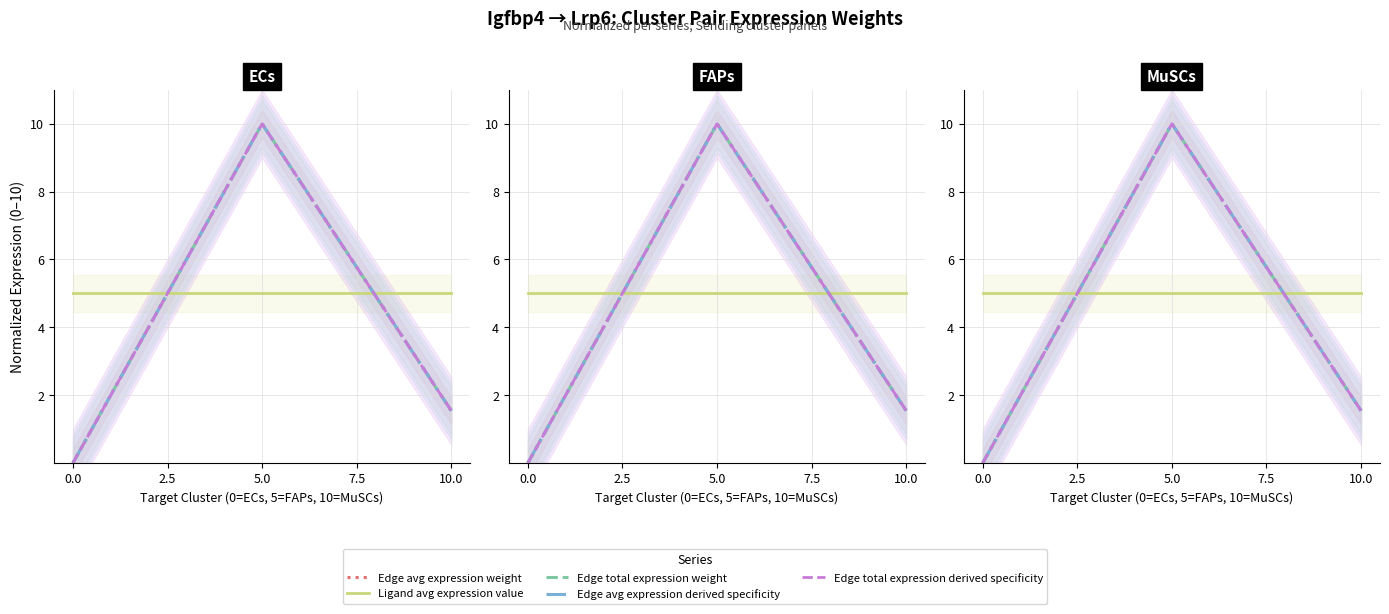

Is the value of Edge avg expression derived specificity at 0.0 greater than the value of Edge avg expression weight at 5.0?

No